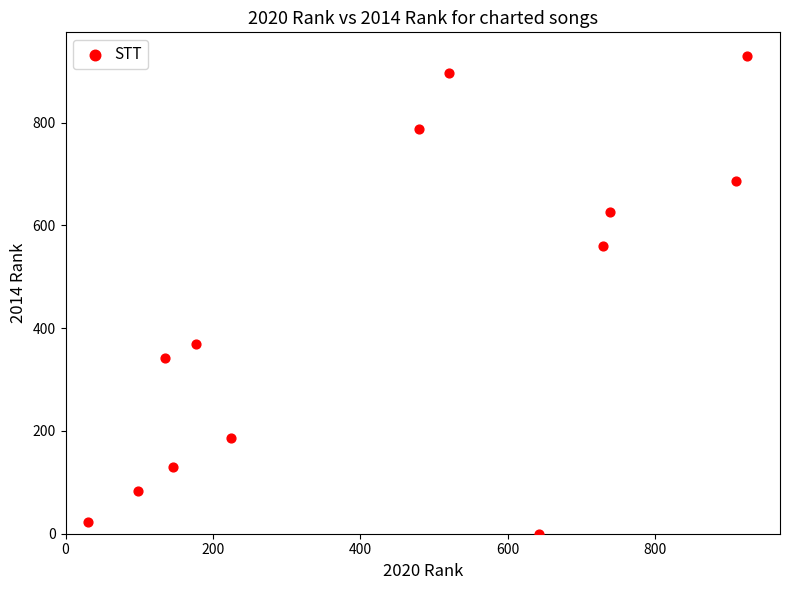

Count the number of points in this scatter plot.

13